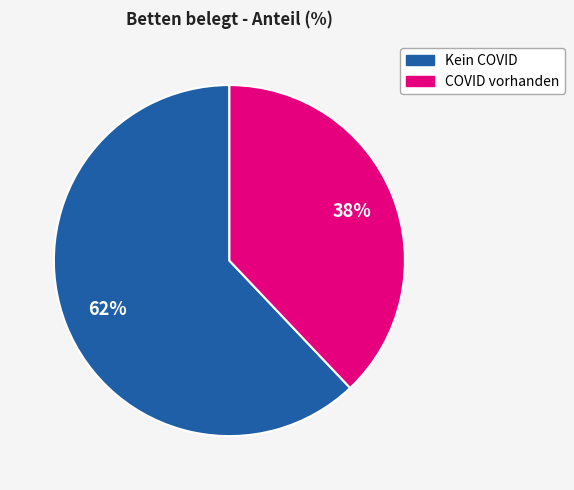

To the nearest percent, what is the average slice percentage?

50%